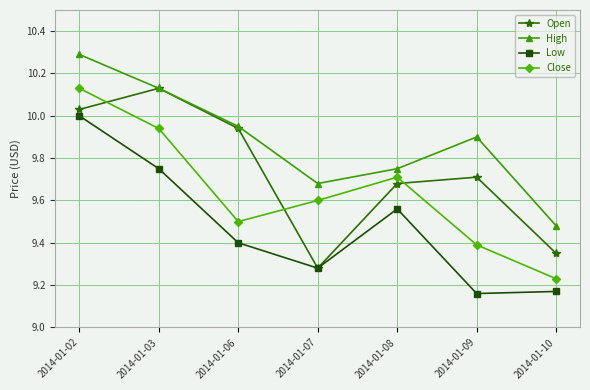

Rank the categories by Close value from highest to lowest.

2014-01-02, 2014-01-03, 2014-01-08, 2014-01-07, 2014-01-06, 2014-01-09, 2014-01-10